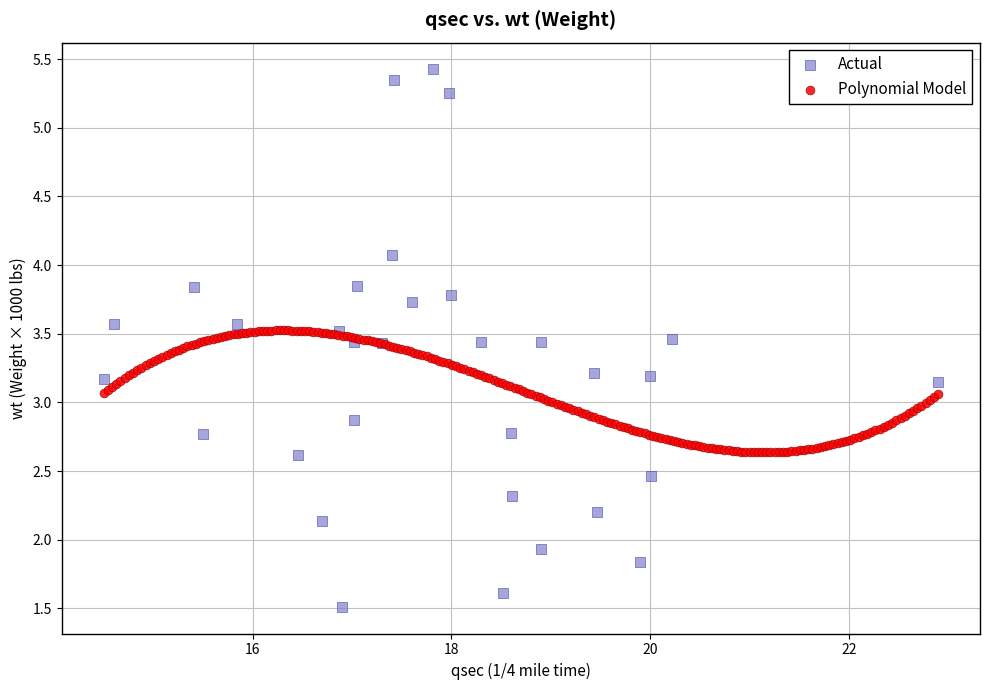

Which series has the widest spread of Y values?

Actual